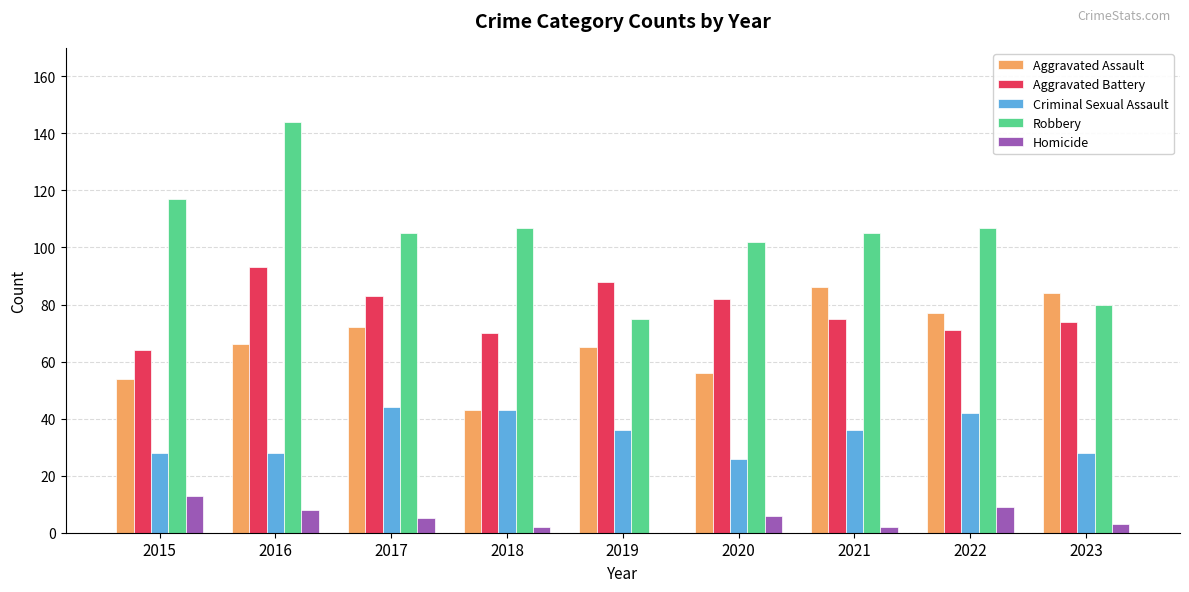

What is the sum of all Aggravated Battery values?

700